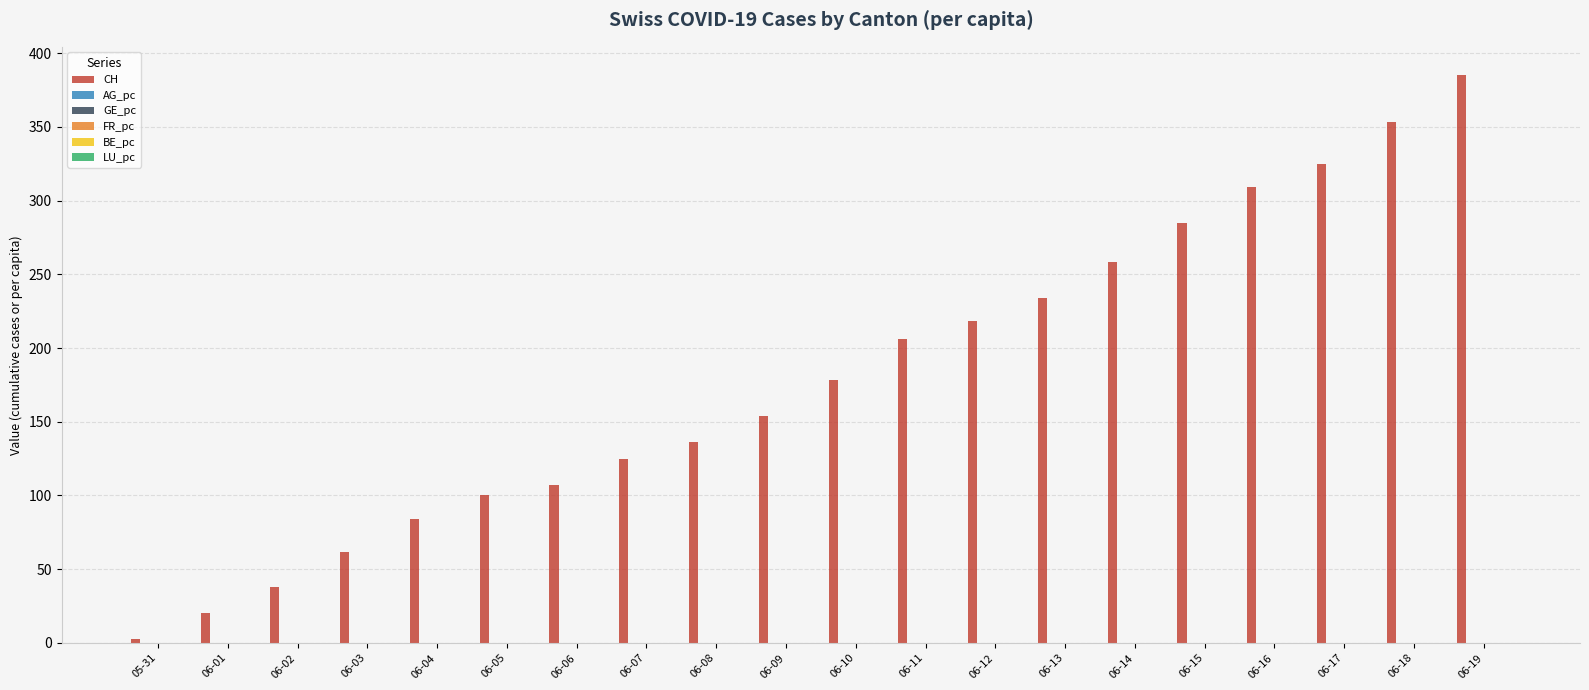

What is the maximum value for CH?

385.0